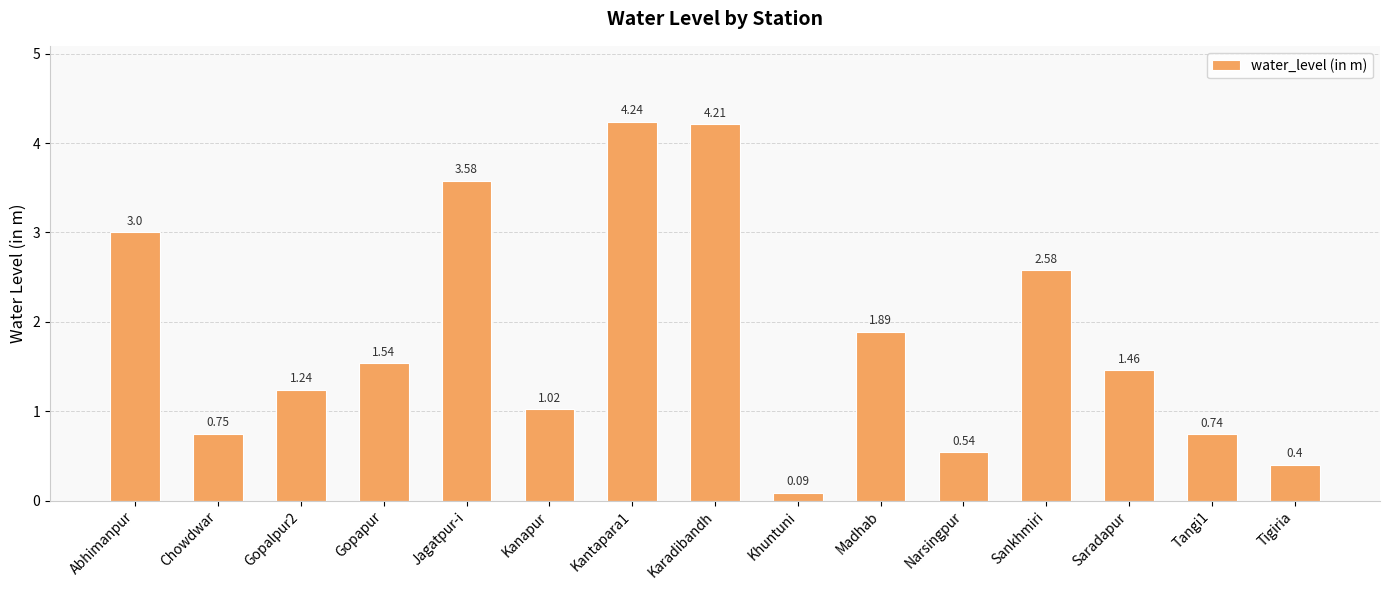

What is the label of the 10th bar from the left?

Madhab